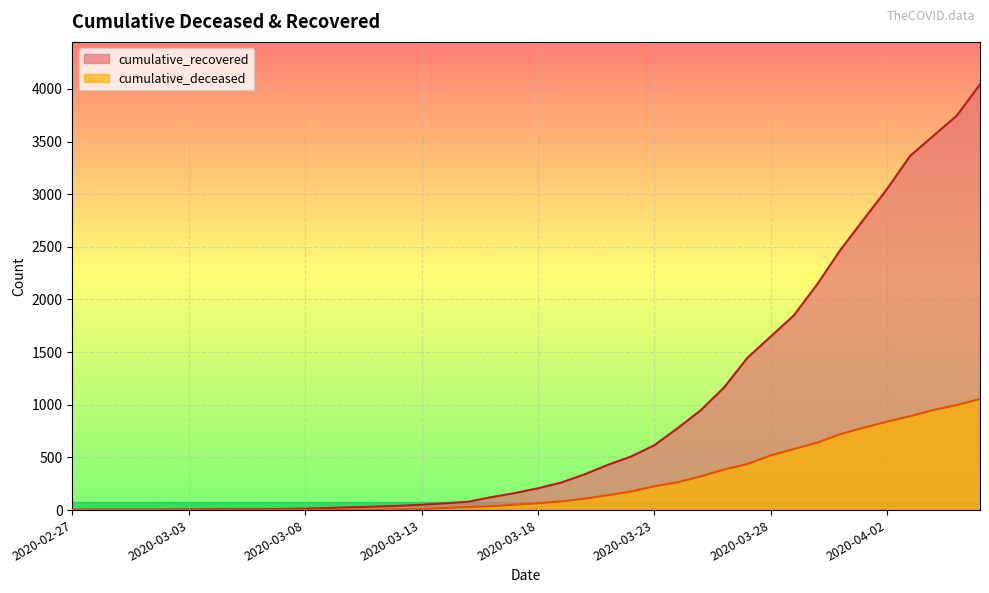

The cumulative_deceased series shows 1078 at 2020-03-30. True or false?

False